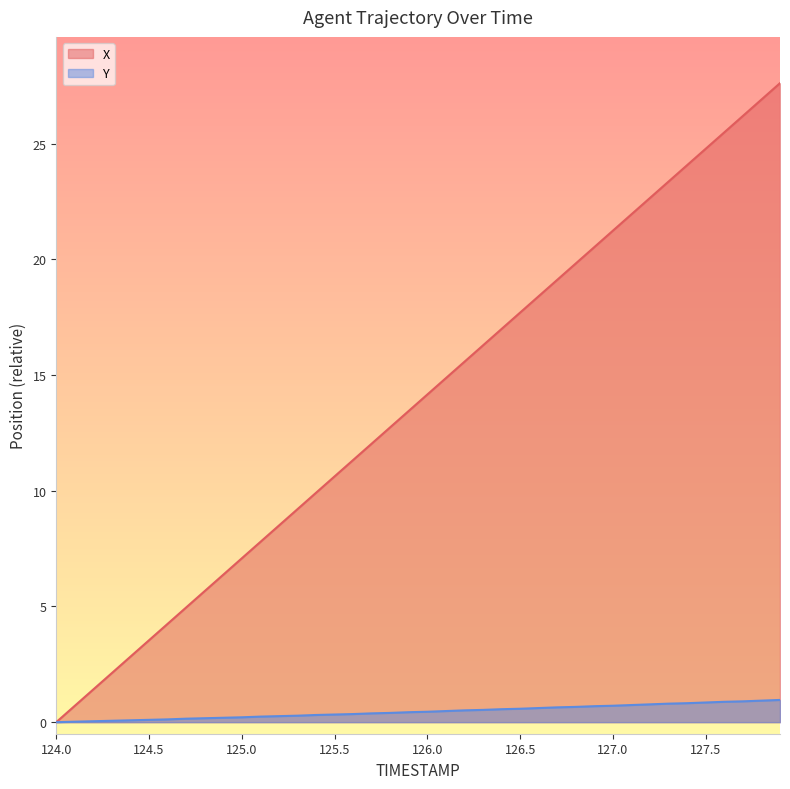

What are all the series names shown in the legend?

X, Y